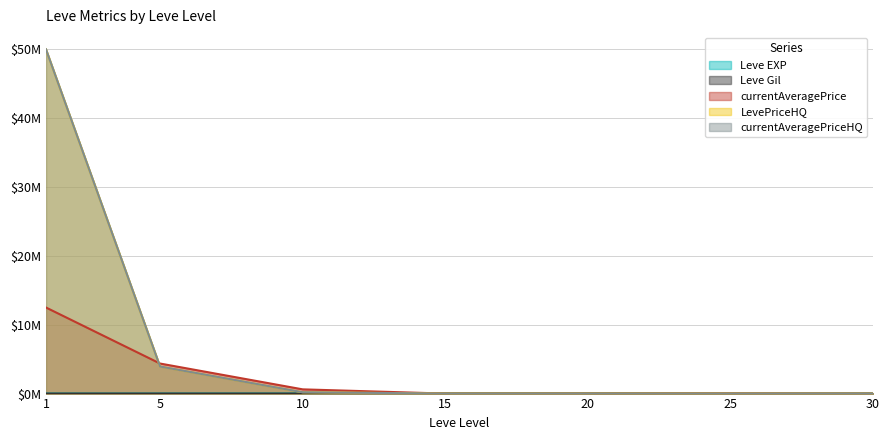

At which category does currentAveragePriceHQ reach its first local valley?

20